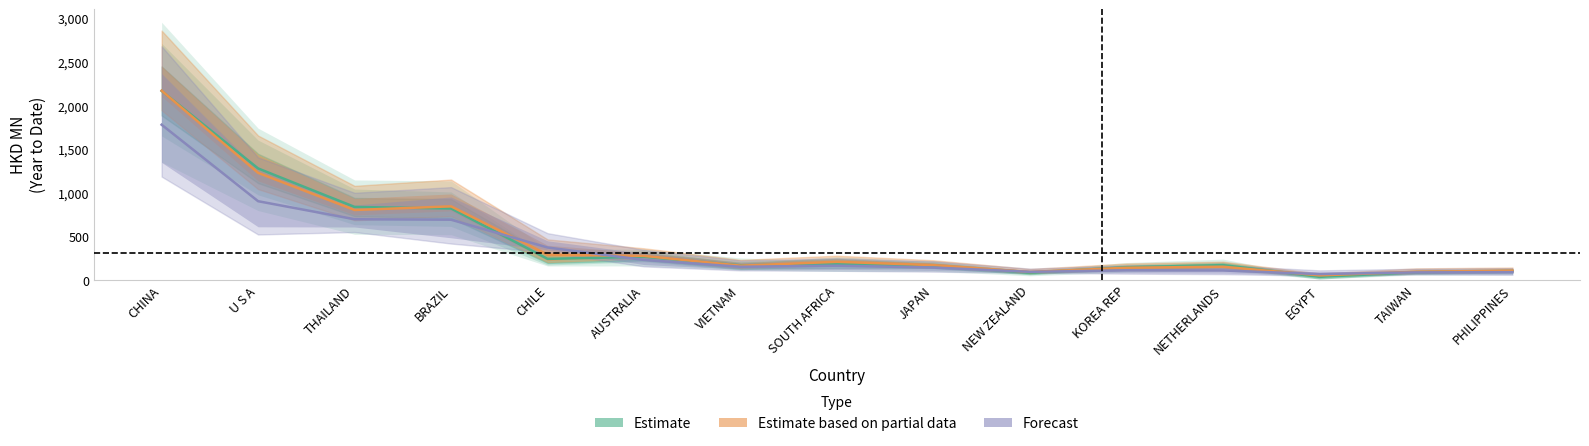

At which category is the sum across all series the highest?

CHINA